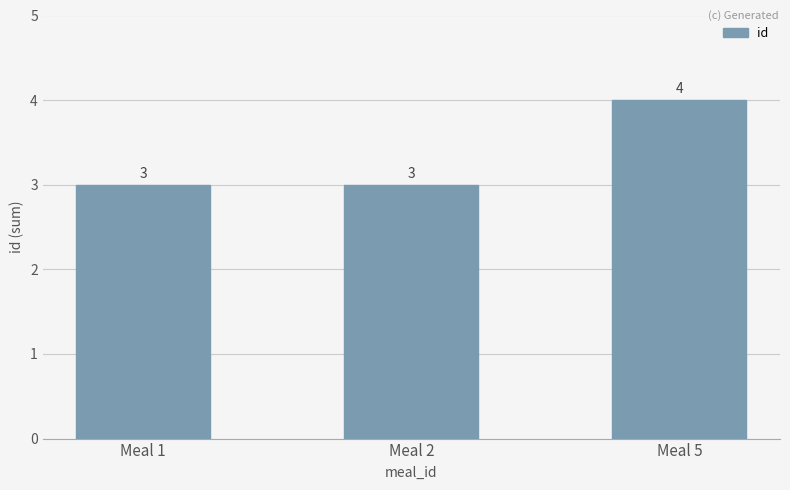

What is the average value?

3